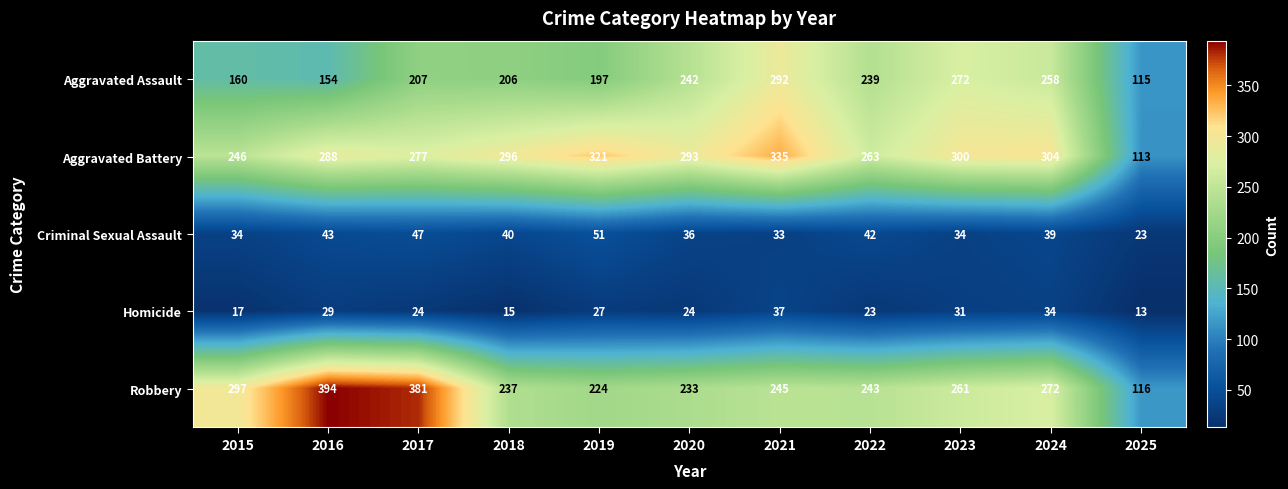

What is the difference between the maximum and second lowest values in the Aggravated Assault series?

138